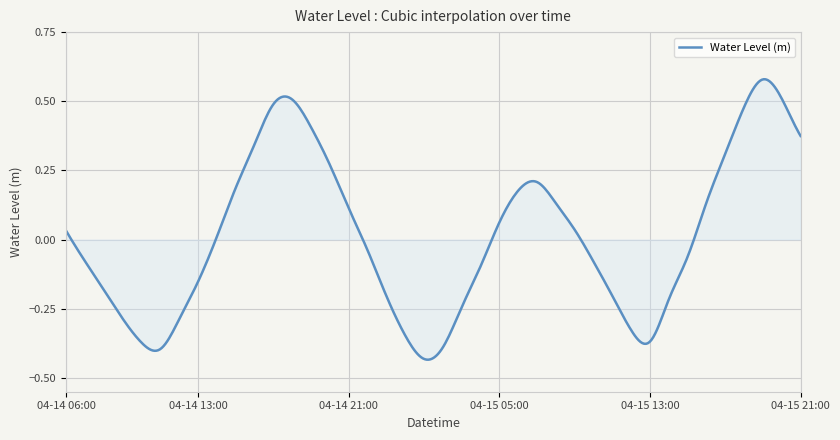

What is the smallest value displayed?

-0.4